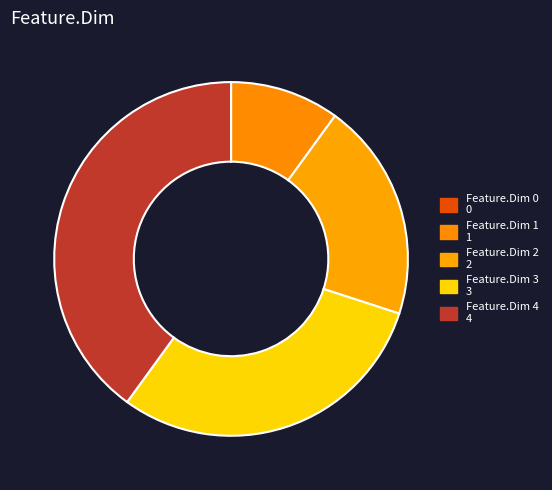

What is the change in value from Feature.Dim 1 to Feature.Dim 3?

+2